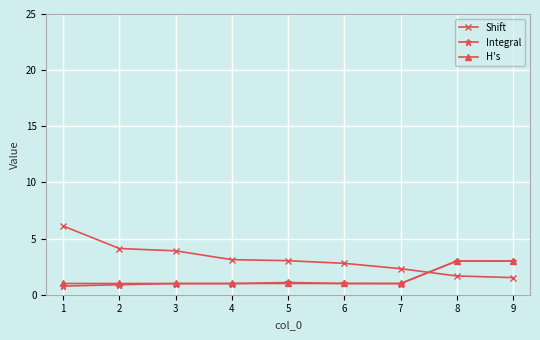

Read the Shift value at 5.

3.0